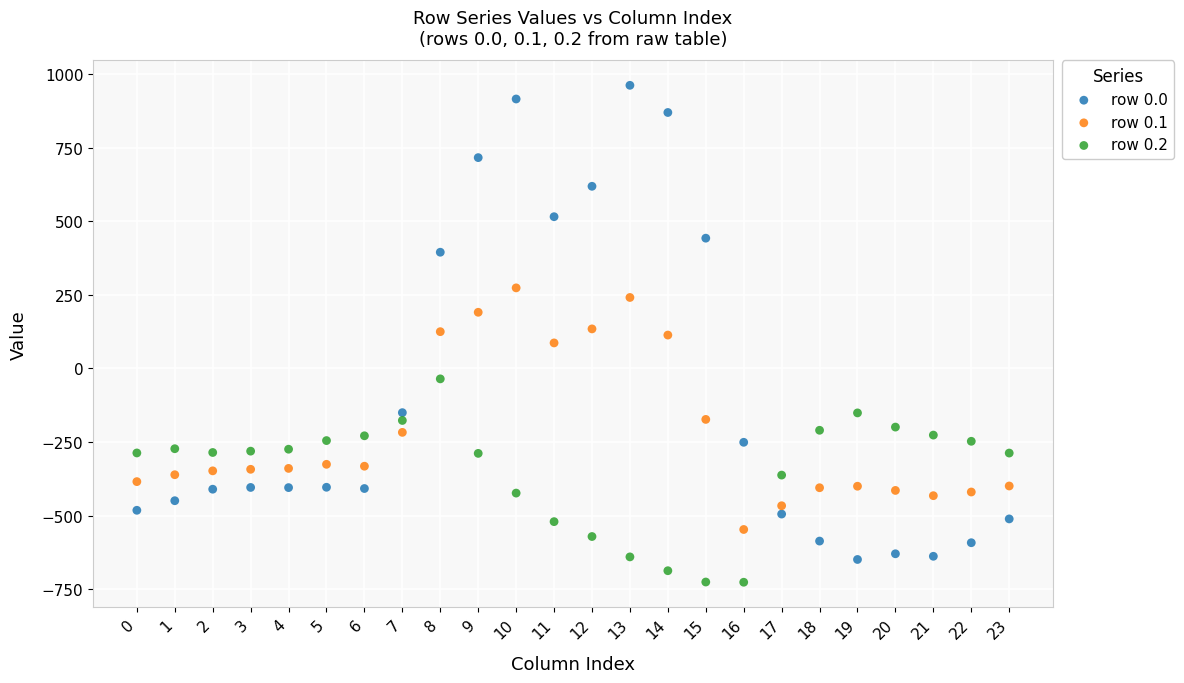

Which series has the widest spread of Y values?

row 0.0